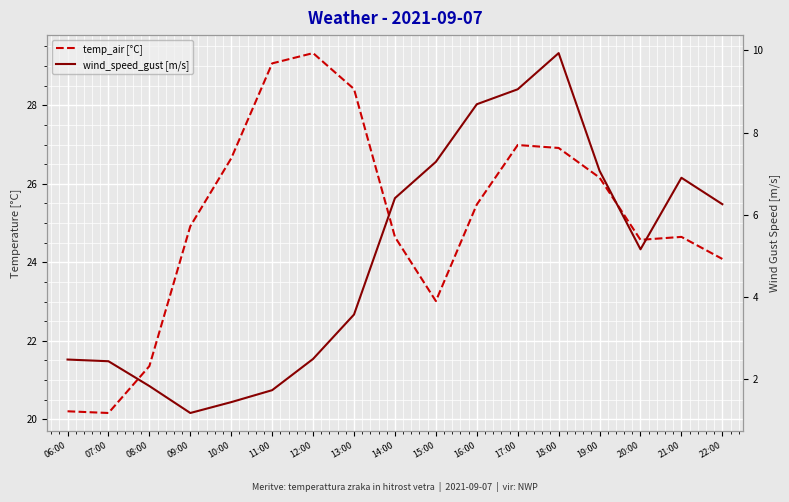

True or false: temp_air [°C] and wind_speed_gust [m/s] cross at least once.

False